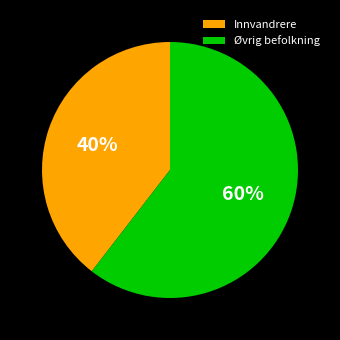

Between Innvandrere and Øvrig befolkning, which is larger?

Øvrig befolkning